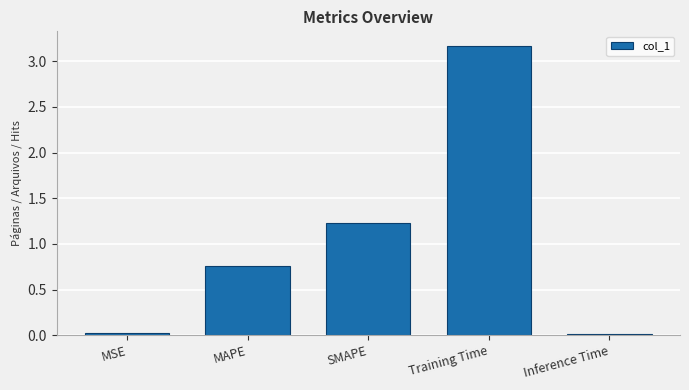

What is the average value?

1.0